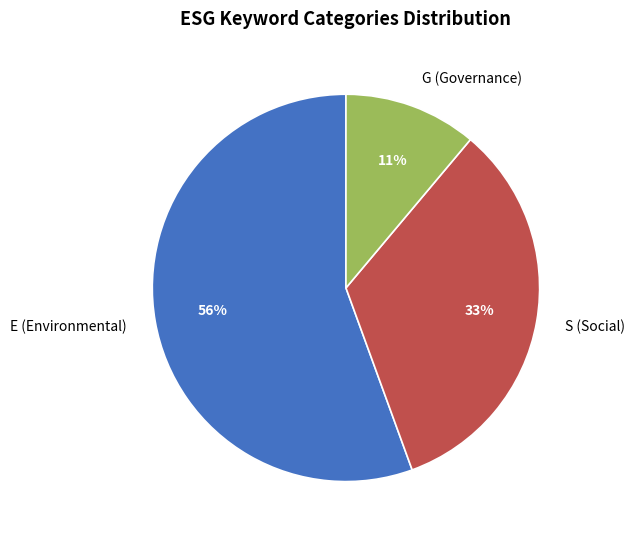

True or false: G (Governance) accounts for 18% of the total.

False